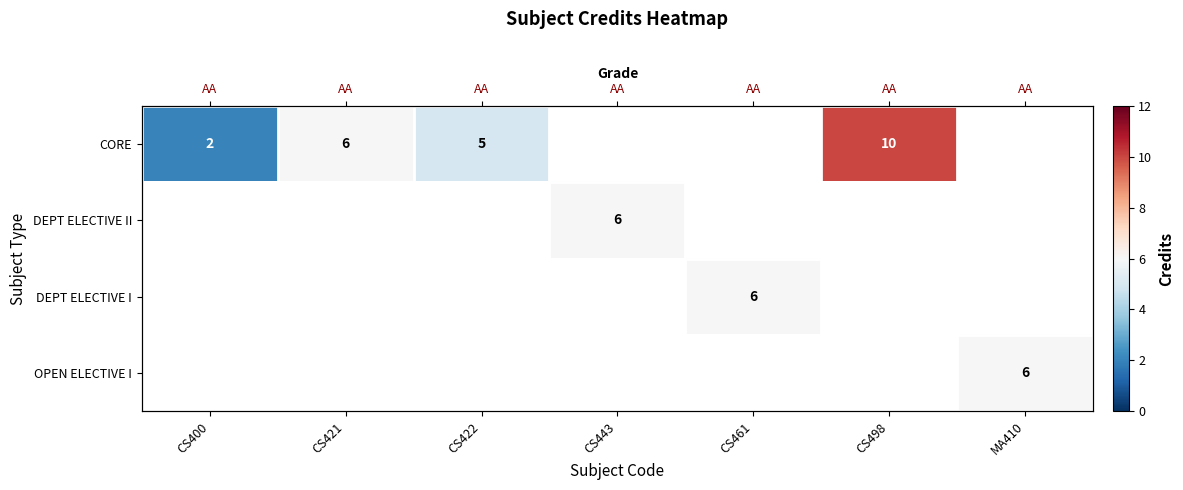

List the series in order of their overall mean, highest first.

CORE, DEPT ELECTIVE II, DEPT ELECTIVE I, OPEN ELECTIVE I